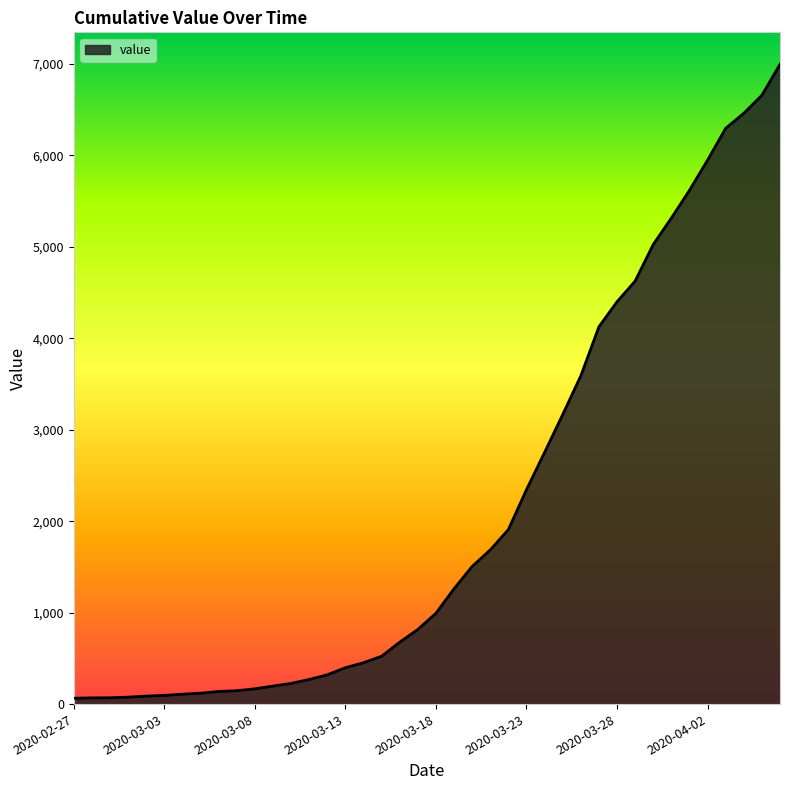

What is the greatest value displayed?

6995